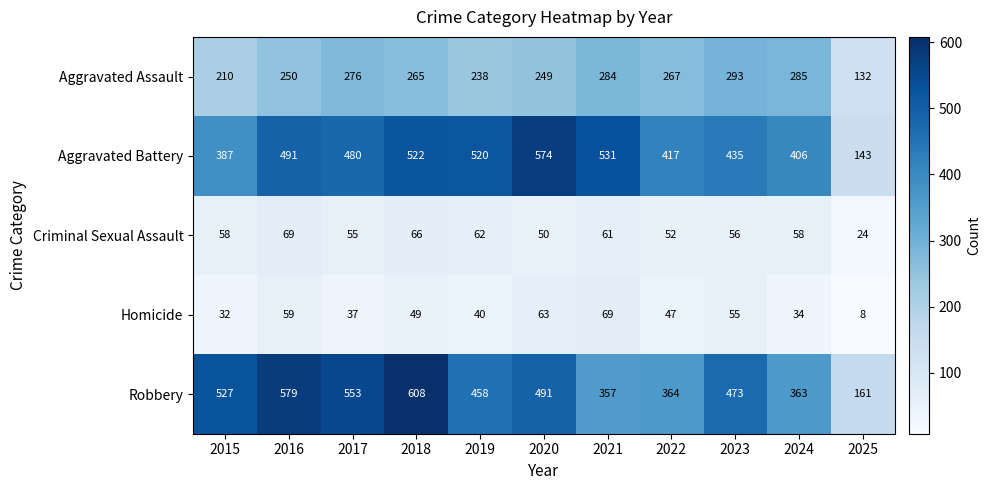

True or false: Robbery has a value of 458 at 2019.

True